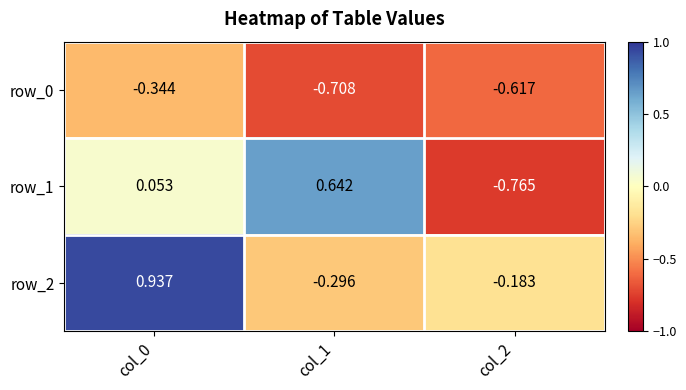

How many categories are shown in the chart?

3